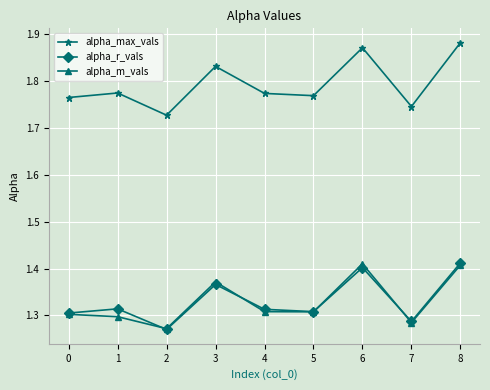

True or false: alpha_max_vals and alpha_m_vals intersect in this chart.

False